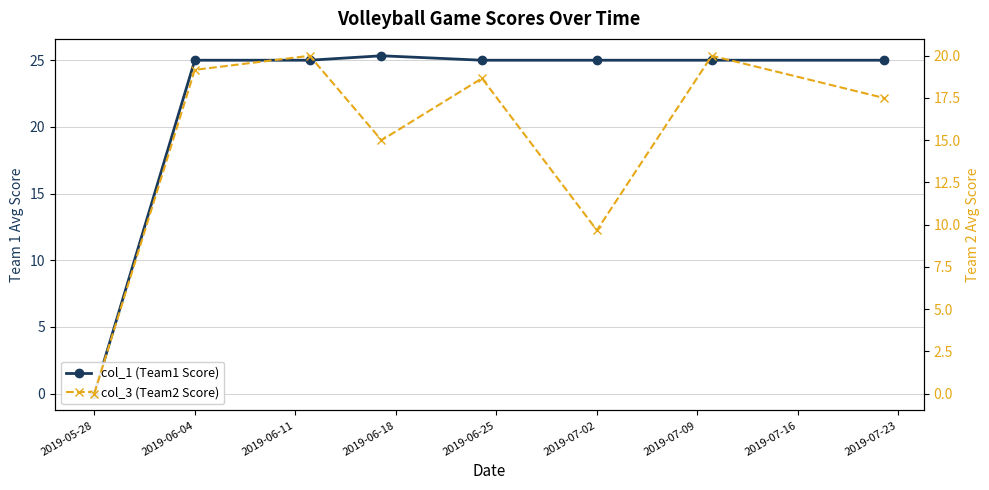

At 2019-06-11, list the series in order from smallest to largest.

col_3 (Team2 Score), col_1 (Team1 Score)